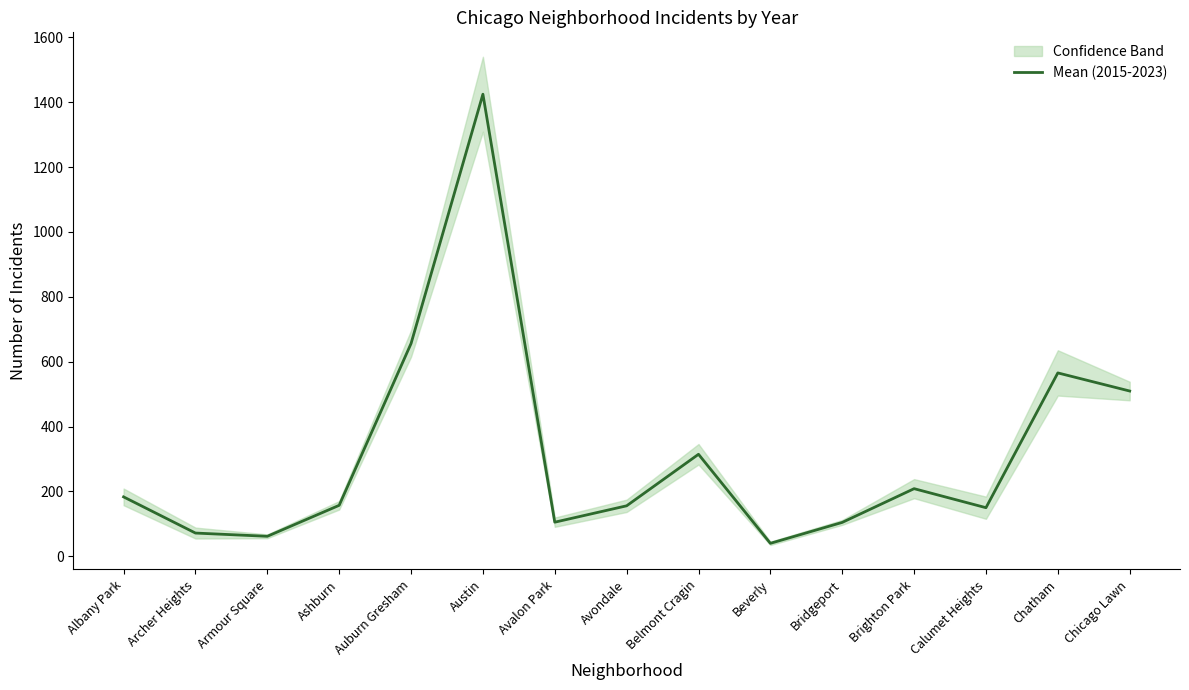

List the labels in order of value, largest first.

Austin, Auburn Gresham, Chatham, Chicago Lawn, Belmont Cragin, Brighton Park, Albany Park, Ashburn, Avondale, Calumet Heights, Avalon Park, Bridgeport, Archer Heights, Armour Square, Beverly